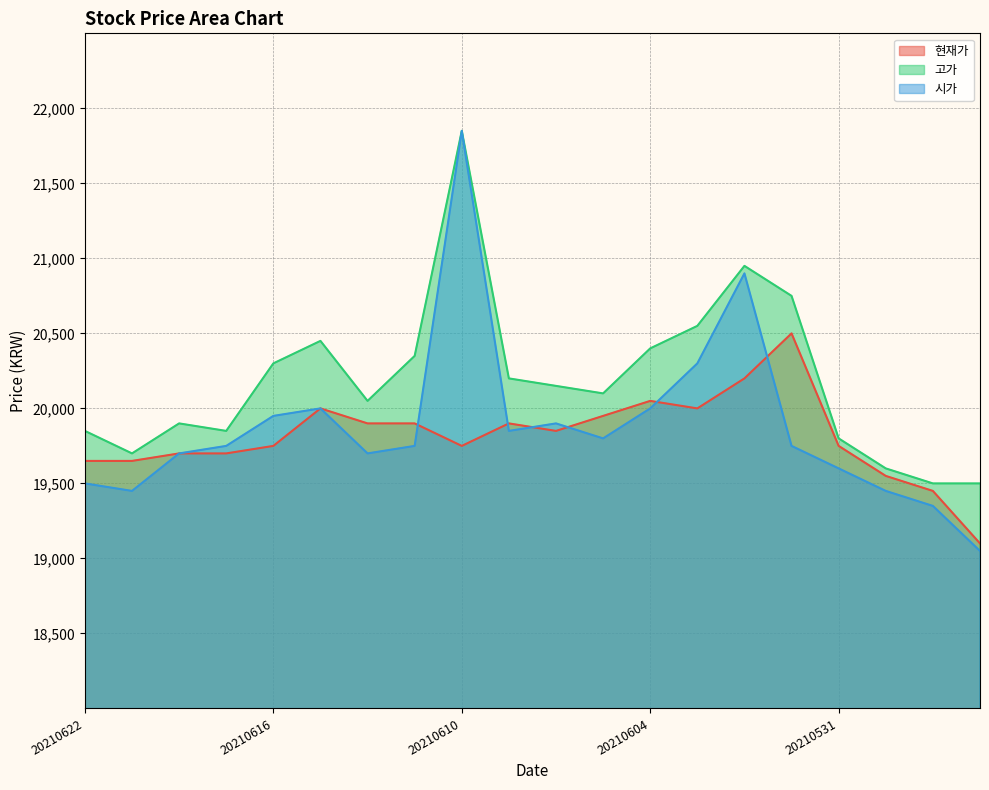

Count the number of data series in this chart.

3